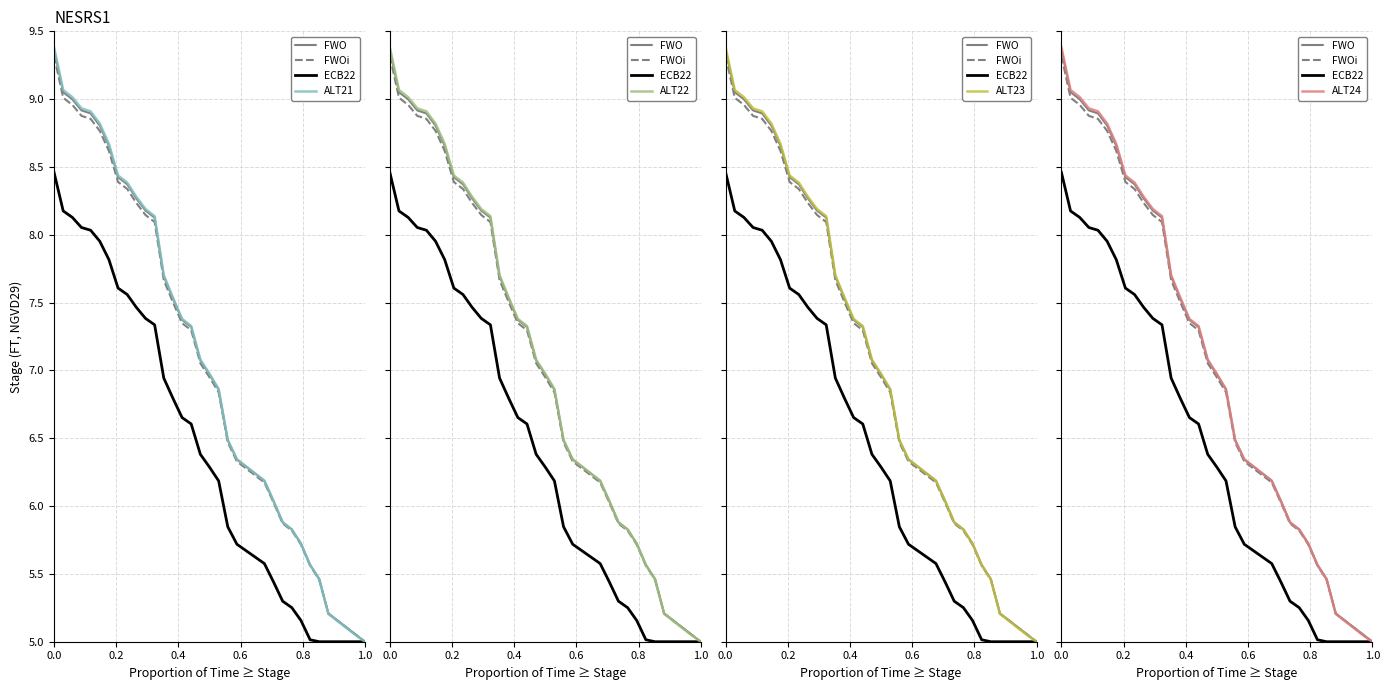

The value at 31 is 3.1. True or false?

False